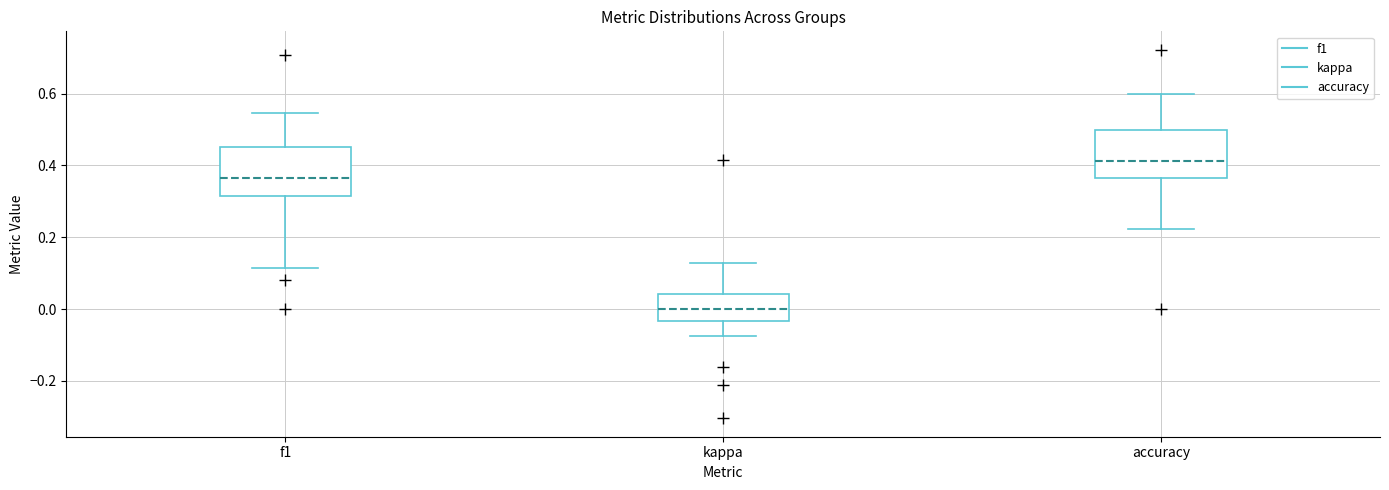

Reading left to right, transcribe this box plot: for each box, give where its median line is, the range the box spans, and where its two whiskers end, as read against the y-axis. The values are not printed on the chart, so give them approximately, as read against the axis.

f1: median 0.36, box 0.32 to 0.46, whiskers 0.12 to 0.54
kappa: median 0.00, box -0.04 to 0.04, whiskers -0.08 to 0.12
accuracy: median 0.42, box 0.36 to 0.50, whiskers 0.22 to 0.60